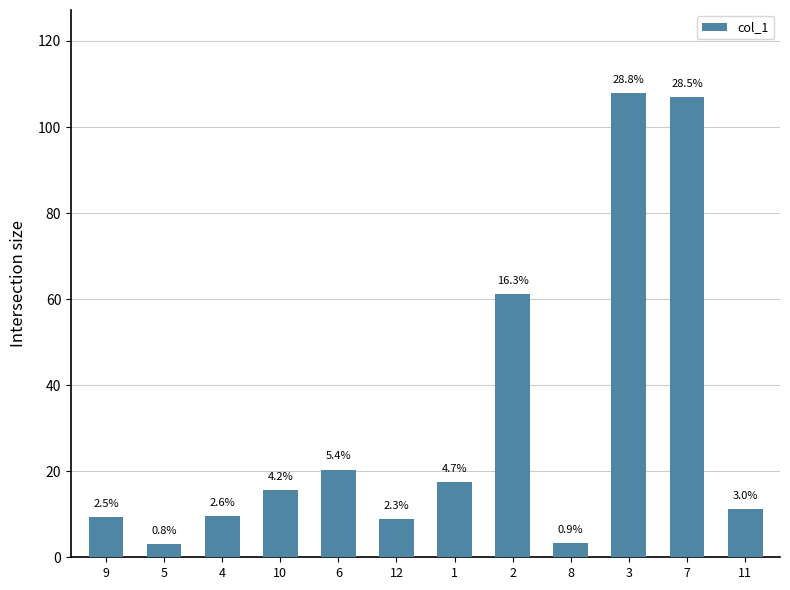

How many bars are there in total?

12